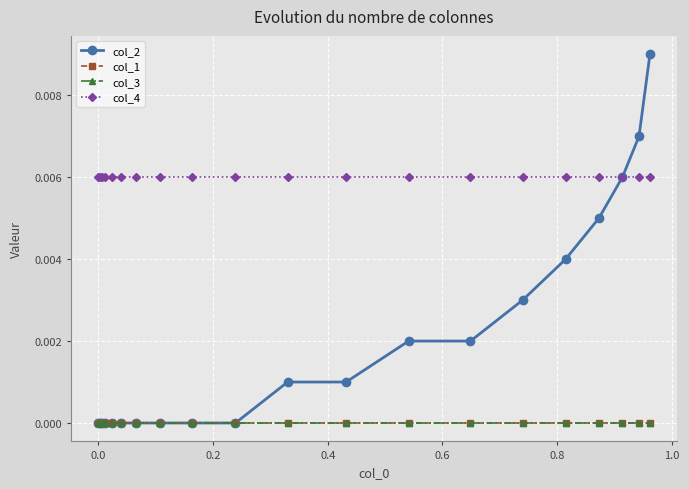

How many lines are shown in the chart?

4